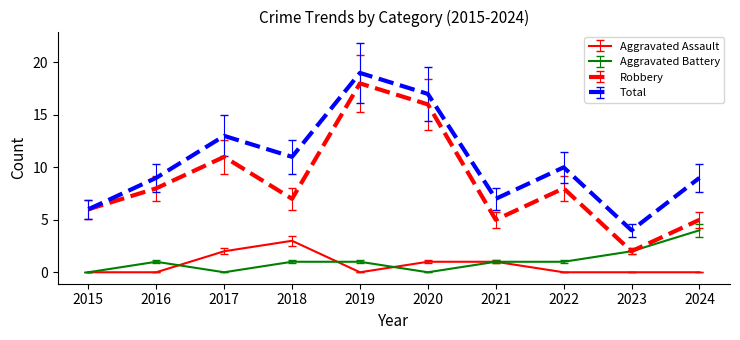

Which series has the largest total across all categories?

Total